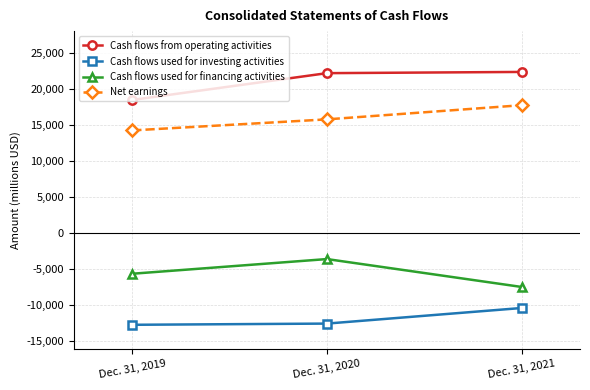

At how many categories does at least one series exceed 20979?

2